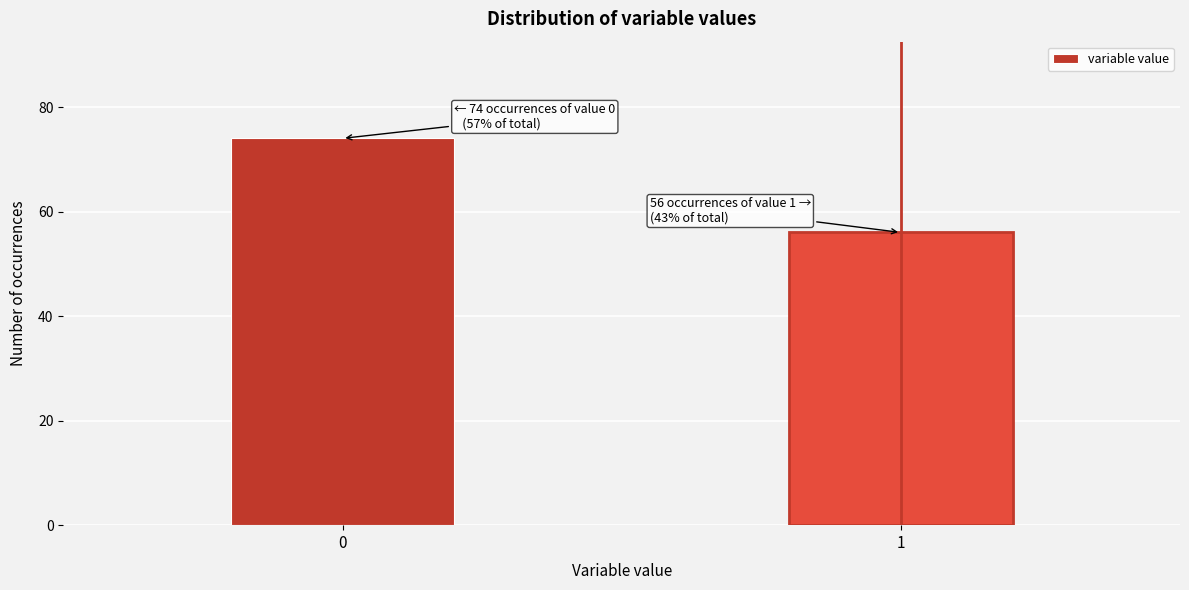

Reading left to right, transcribe all the data shown in this chart.

74	56